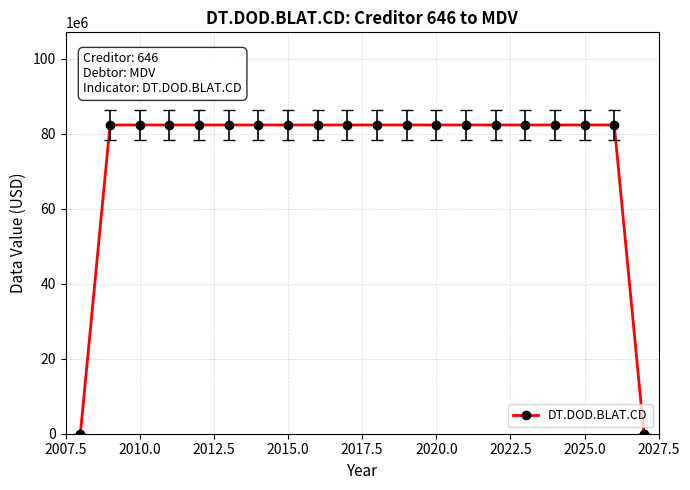

What is the greatest value displayed?

82317057